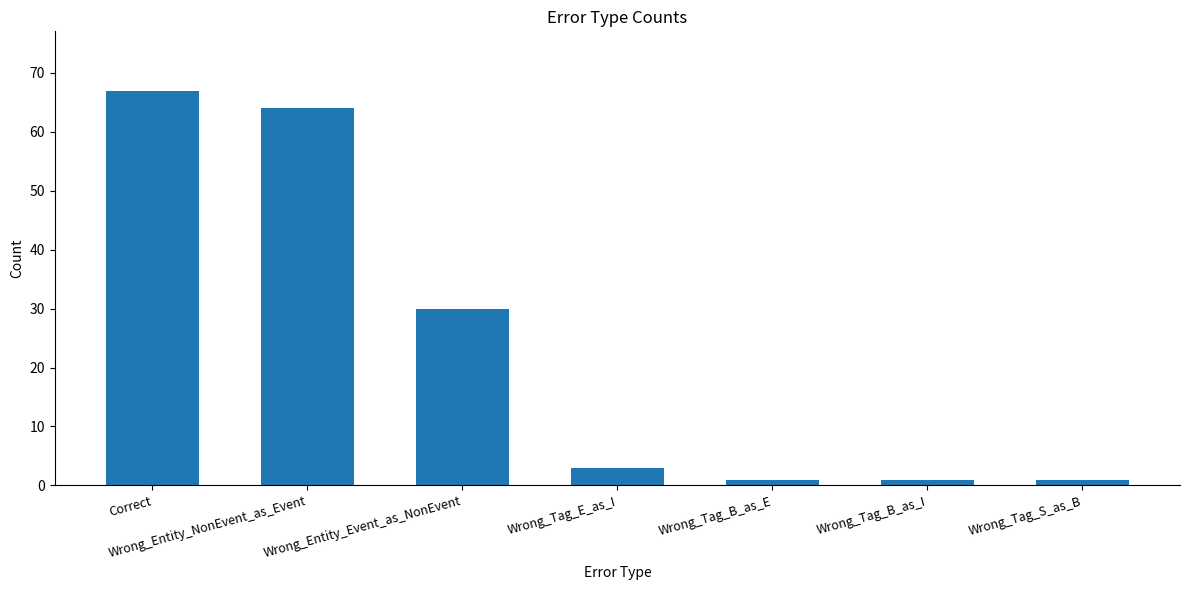

What is the average value?

24